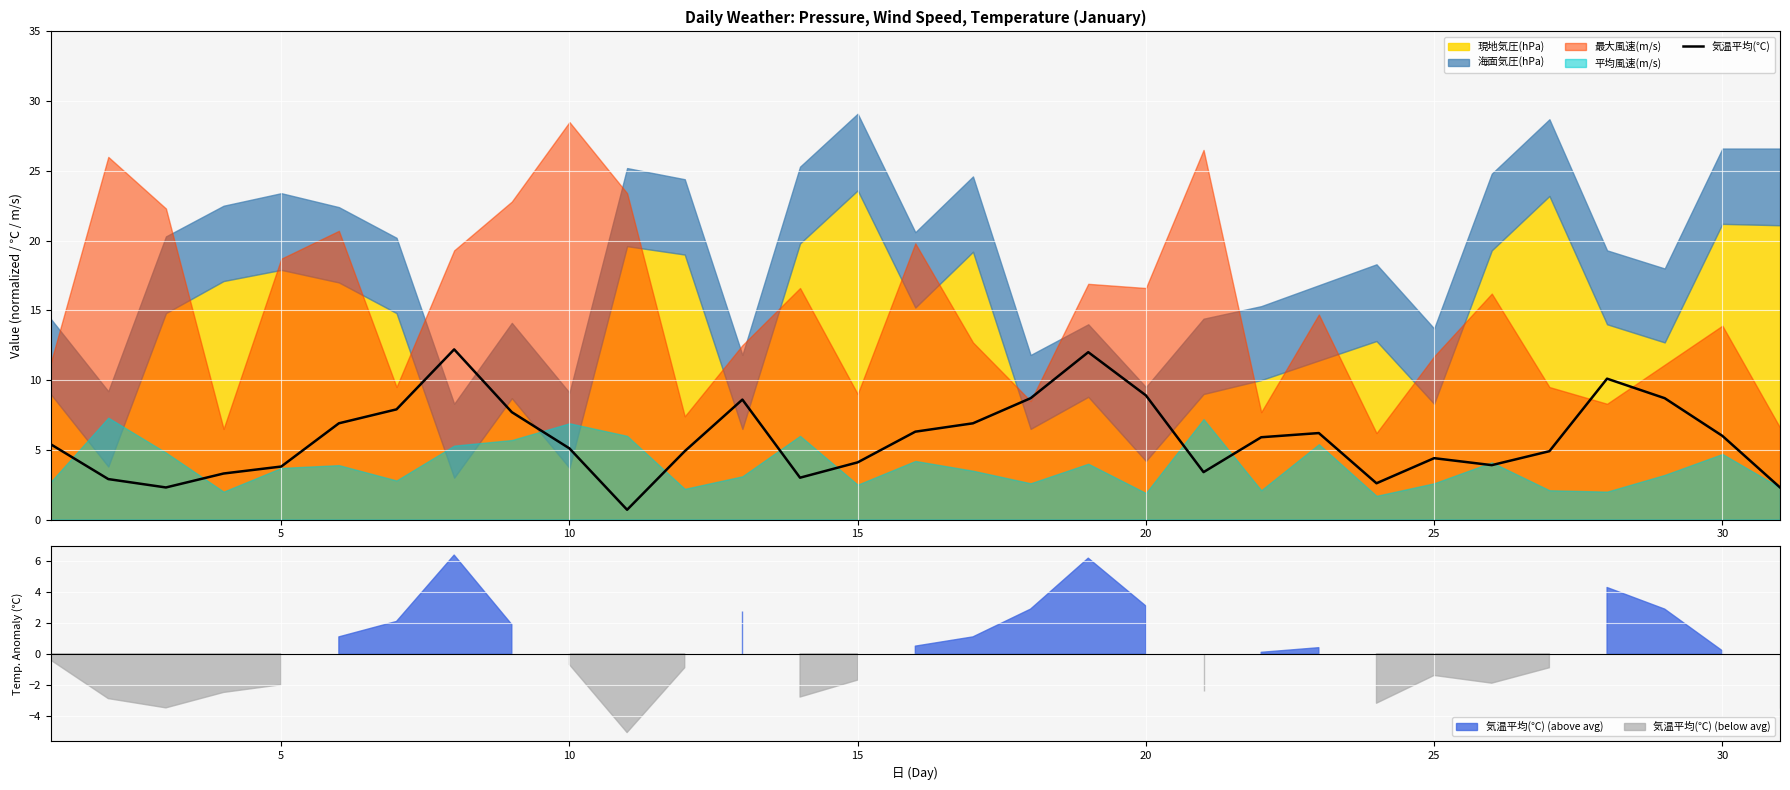

Is it true that 気温平均(℃) equals 5.1 at 10?

True